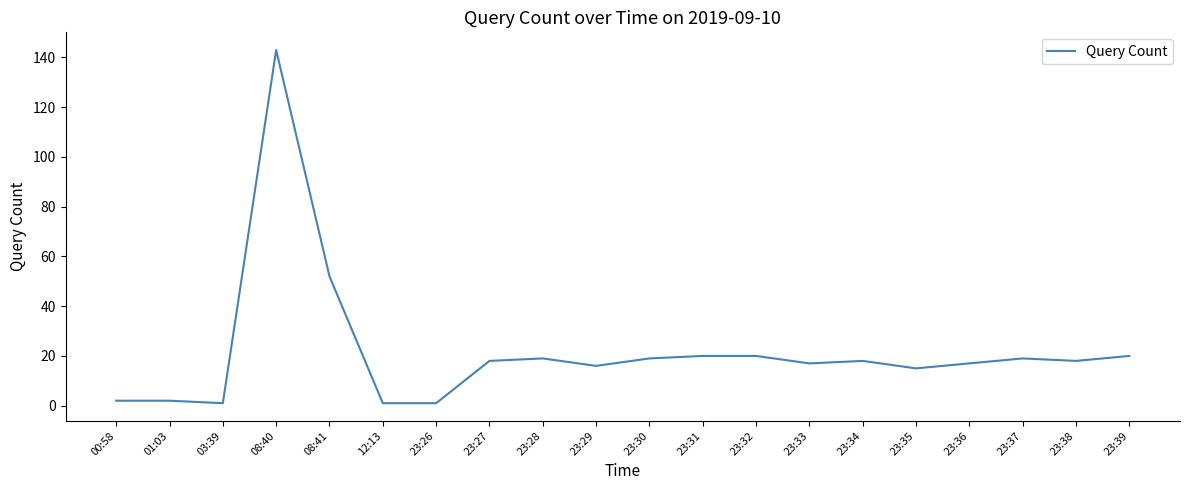

Is it true that the value at 08:41 is 52?

True